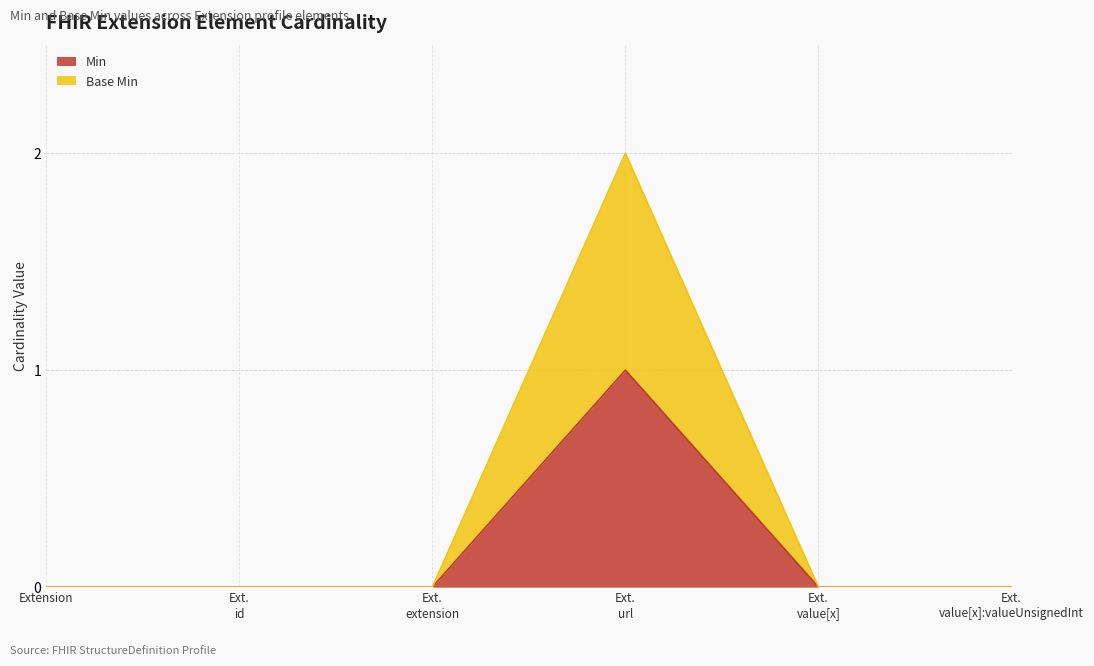

At Extension, list the series in order from largest to smallest.

Min, Base Min